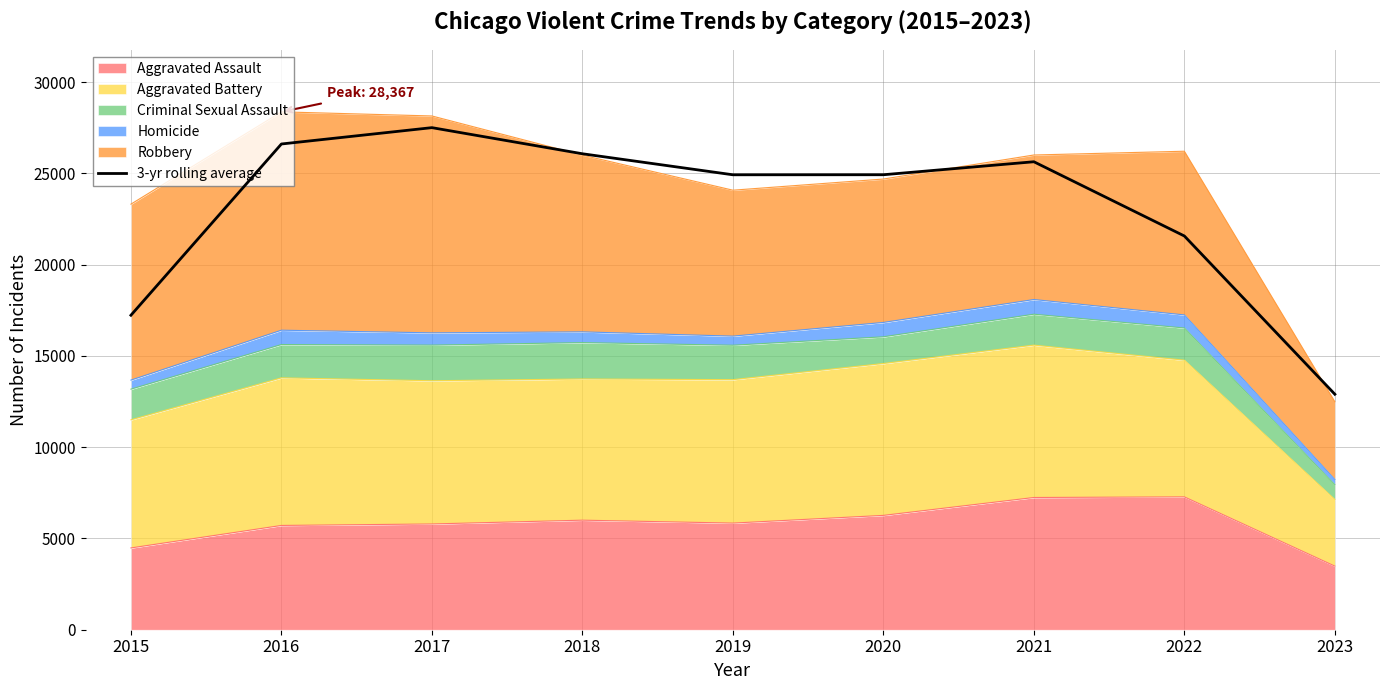

Reading left to right, extract all data points from this chart.

17226.0	26606.7	27501.7	26071.3	24919.7	24922.3	25633.7	21567.0	12899.0